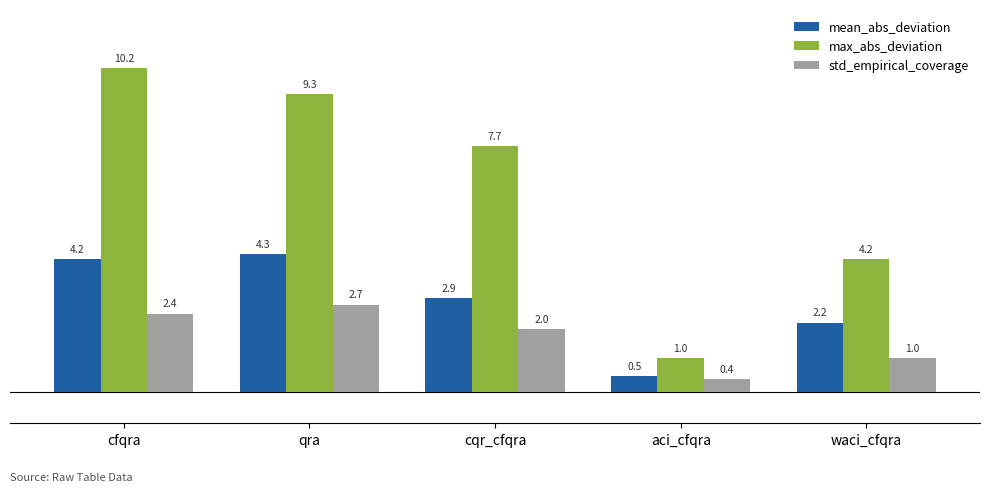

How many bars are there in total?

15